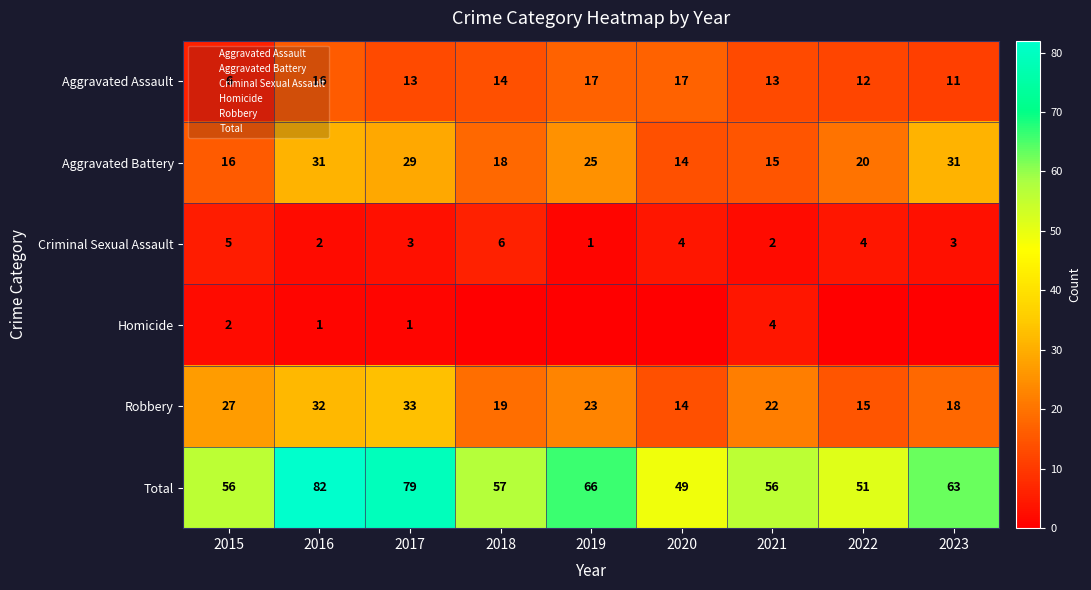

Between 2020 and 2021, which series saw the biggest shift?

Robbery